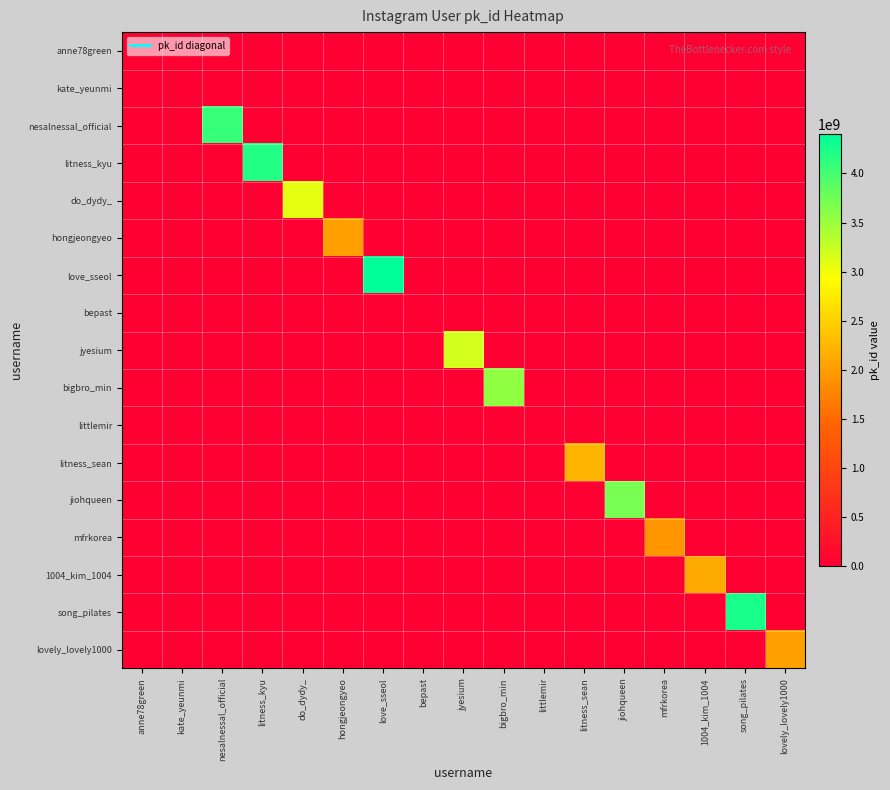

Which label corresponds to the largest value in the chart?

love_sseol